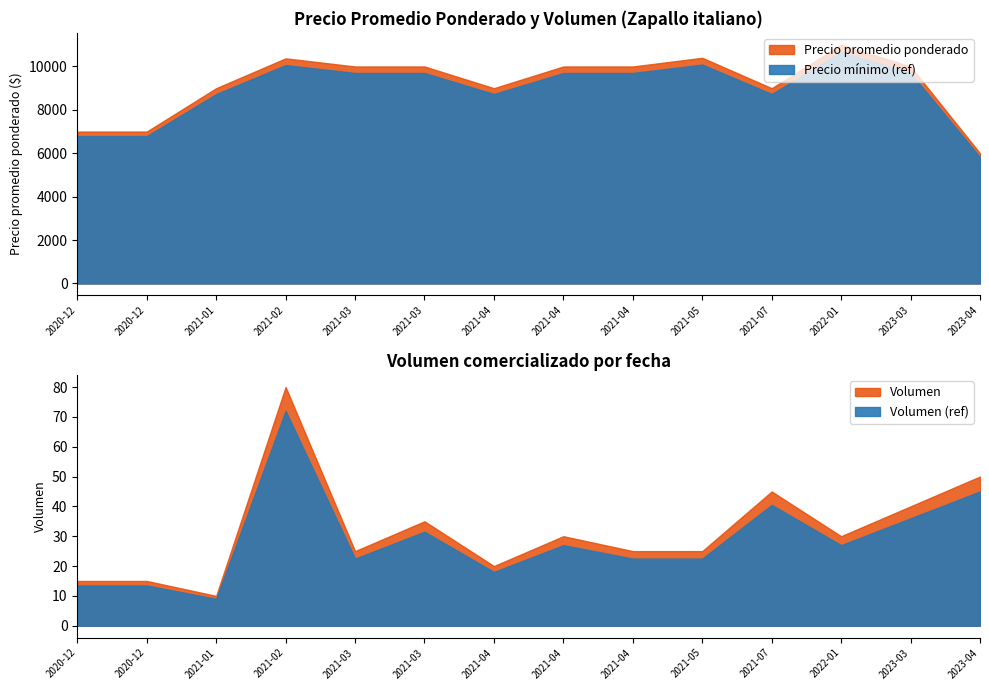

True or false: Volumen and Precio promedio ponderado intersect in this chart.

False